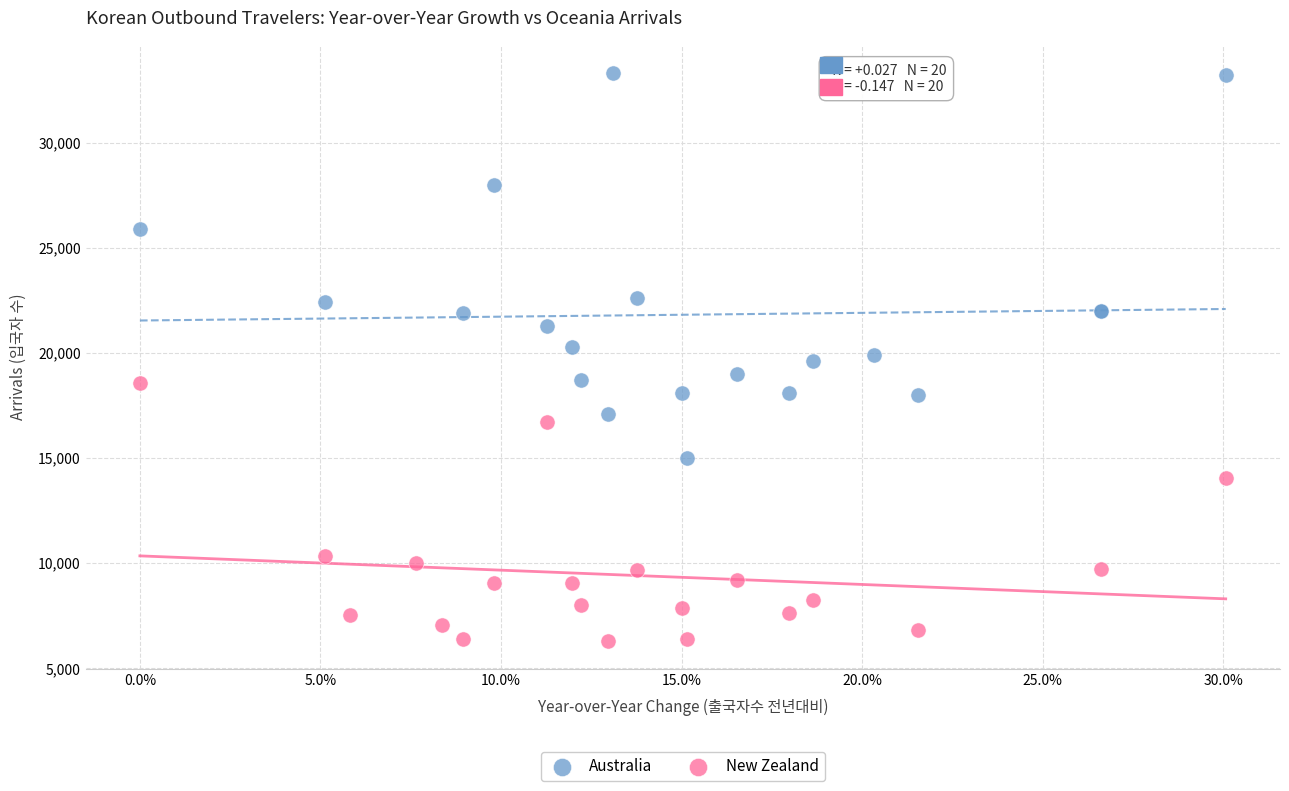

Which series reaches the minimum Y coordinate?

New Zealand